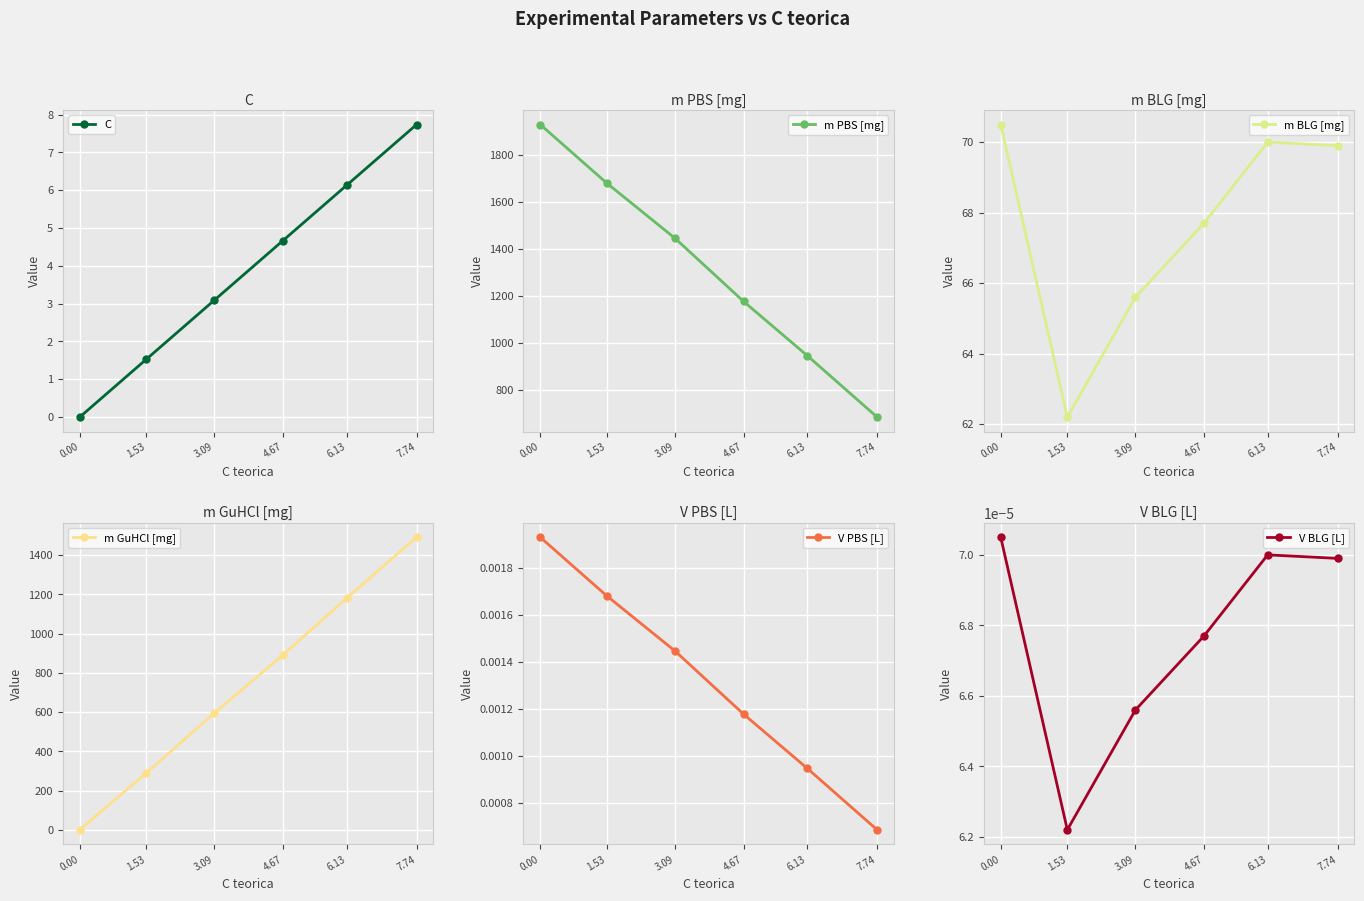

What is the spread (max minus min) of values at 4.67?

1176.6